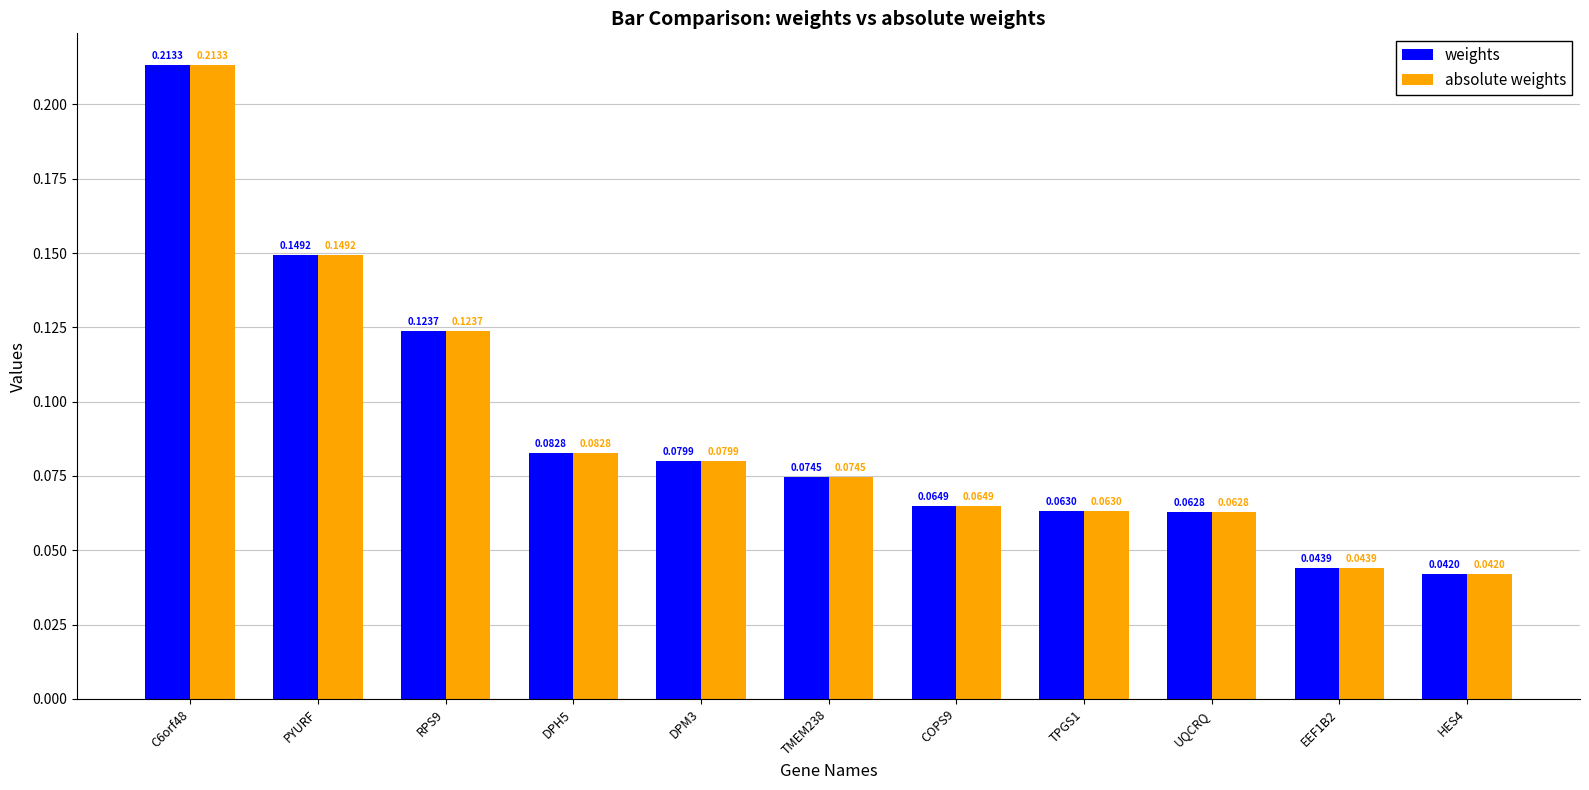

At how many categories does at least one series exceed 0?

11